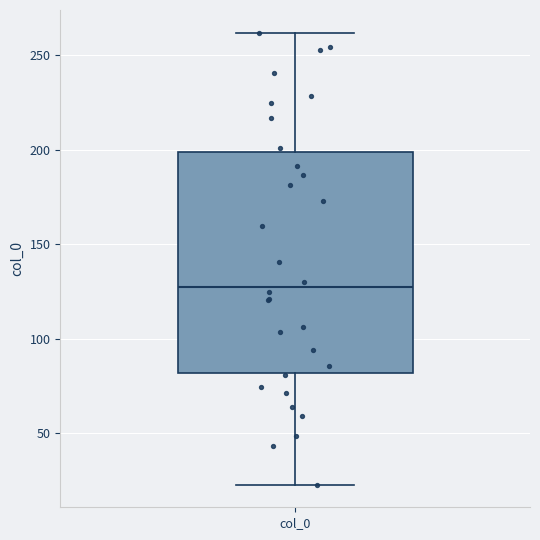

Where does the upper whisker of the box for col_0 end on the y-axis? The values are not printed on the chart, so give them approximately, as read against the axis.

260